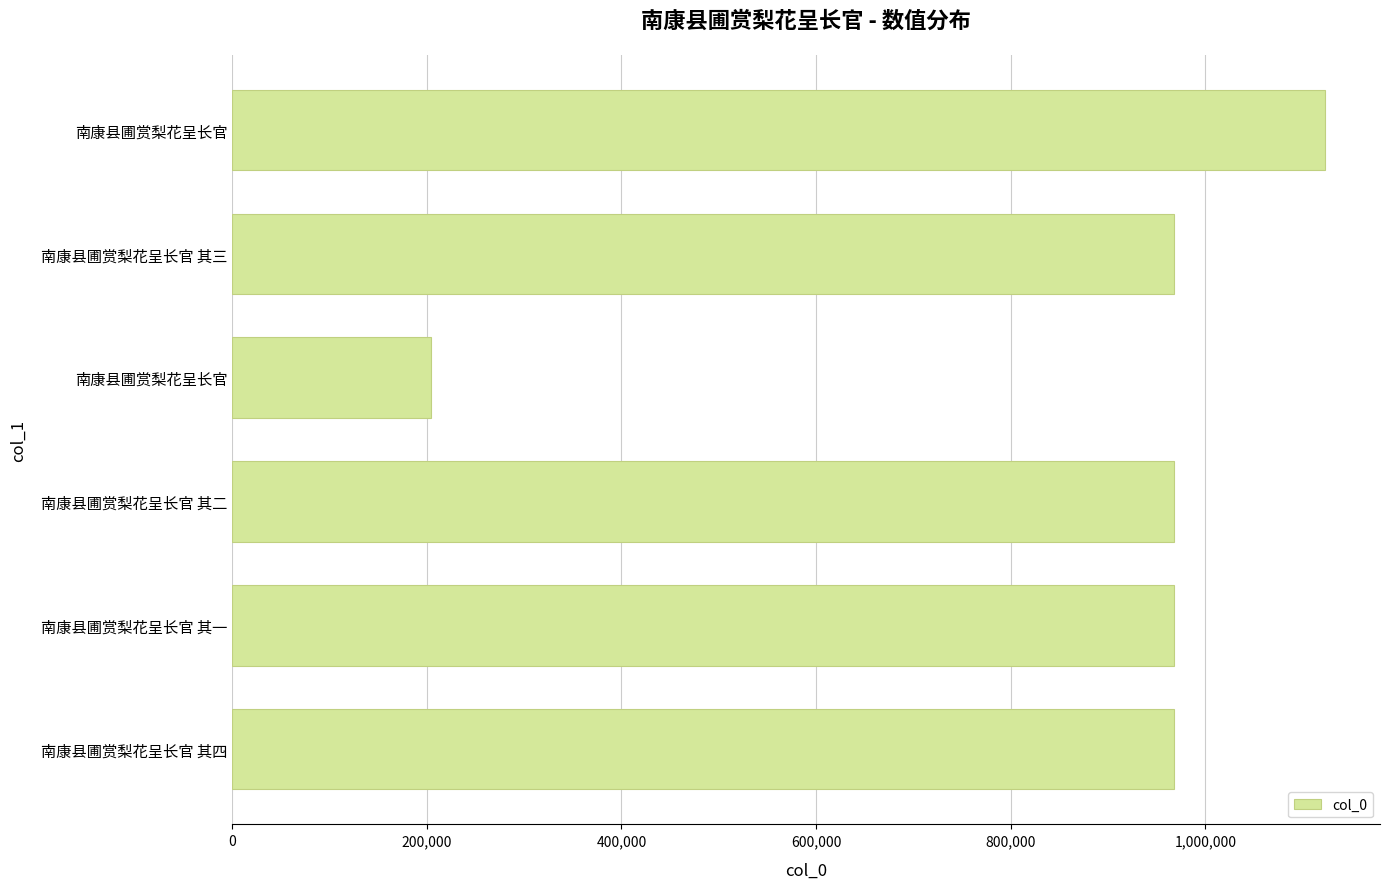

What is the difference between the maximum and minimum values?

918458